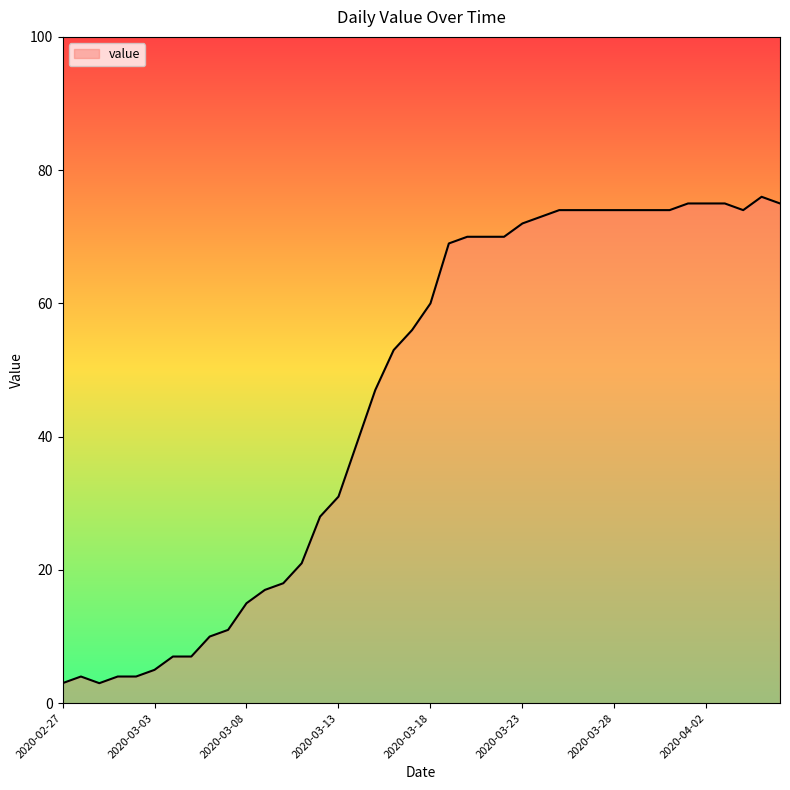

What is the maximum value shown in the chart?

76